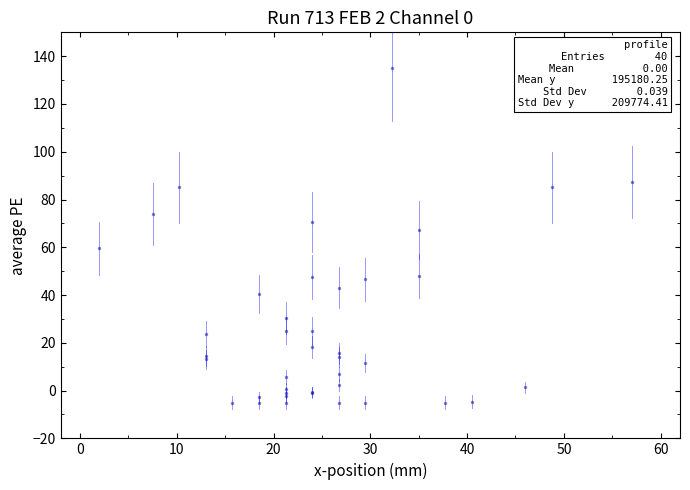

What Y value in the scatter plot is closest to 65?

67.3